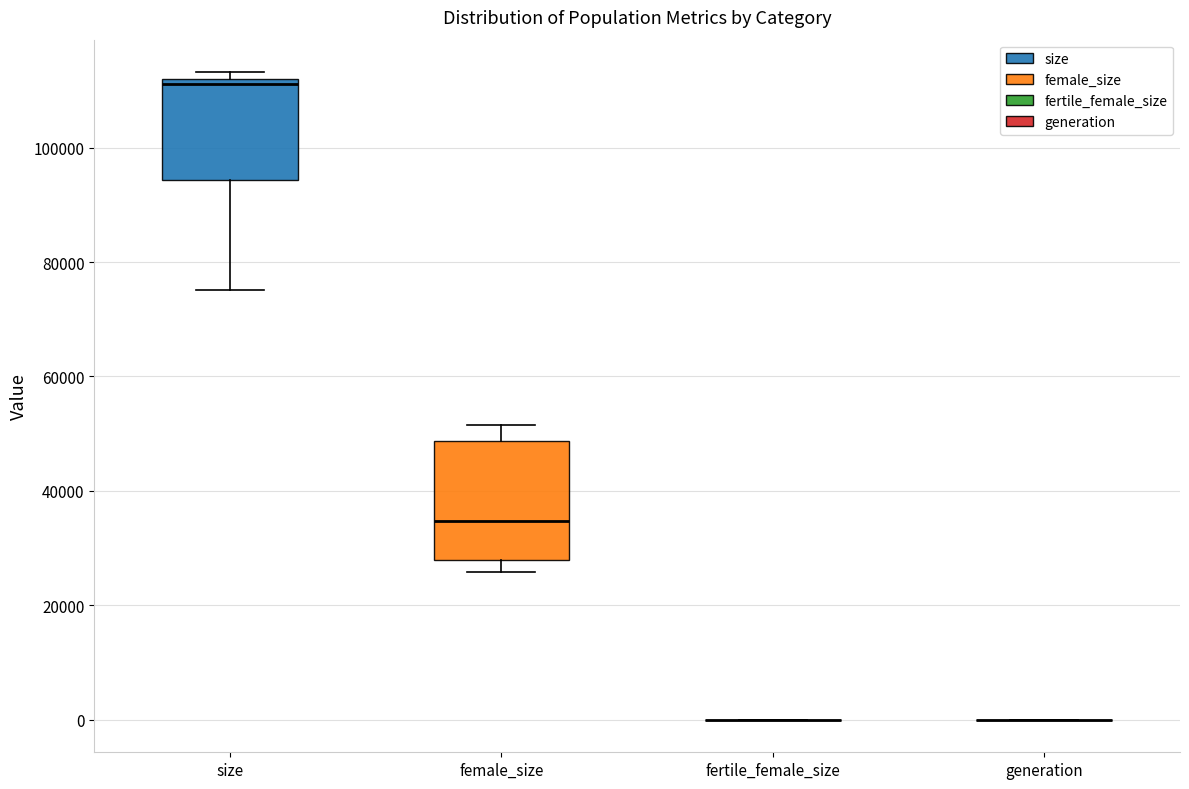

Reading left to right, read every box against the y-axis: the position of its median line, the range the box covers, and the ends of its whiskers. The values are not printed on the chart, so give them approximately, as read against the axis.

size: median 112000 (just below the box's upper edge), box 94000 to 112000, whiskers 76000 to 114000
female_size: median 34000, box 28000 to 48000, whiskers 26000 to 52000
fertile_female_size: box collapsed to a line at 0, whiskers 0 to 0
generation: box collapsed to a line at 0, whiskers 0 to 0